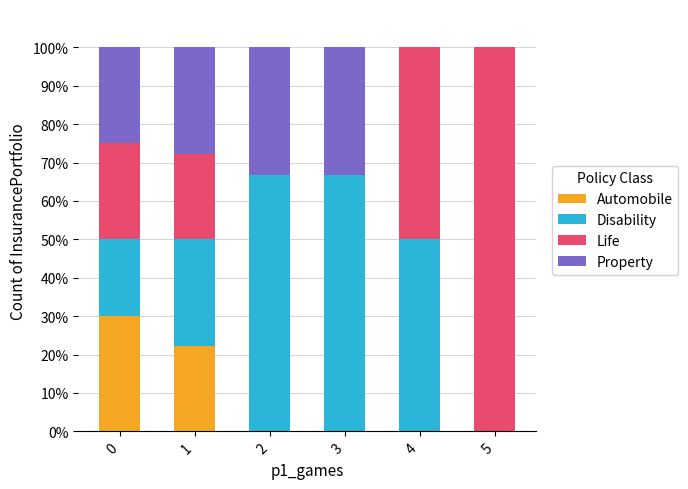

What is the highest value of the Automobile series?

30.0